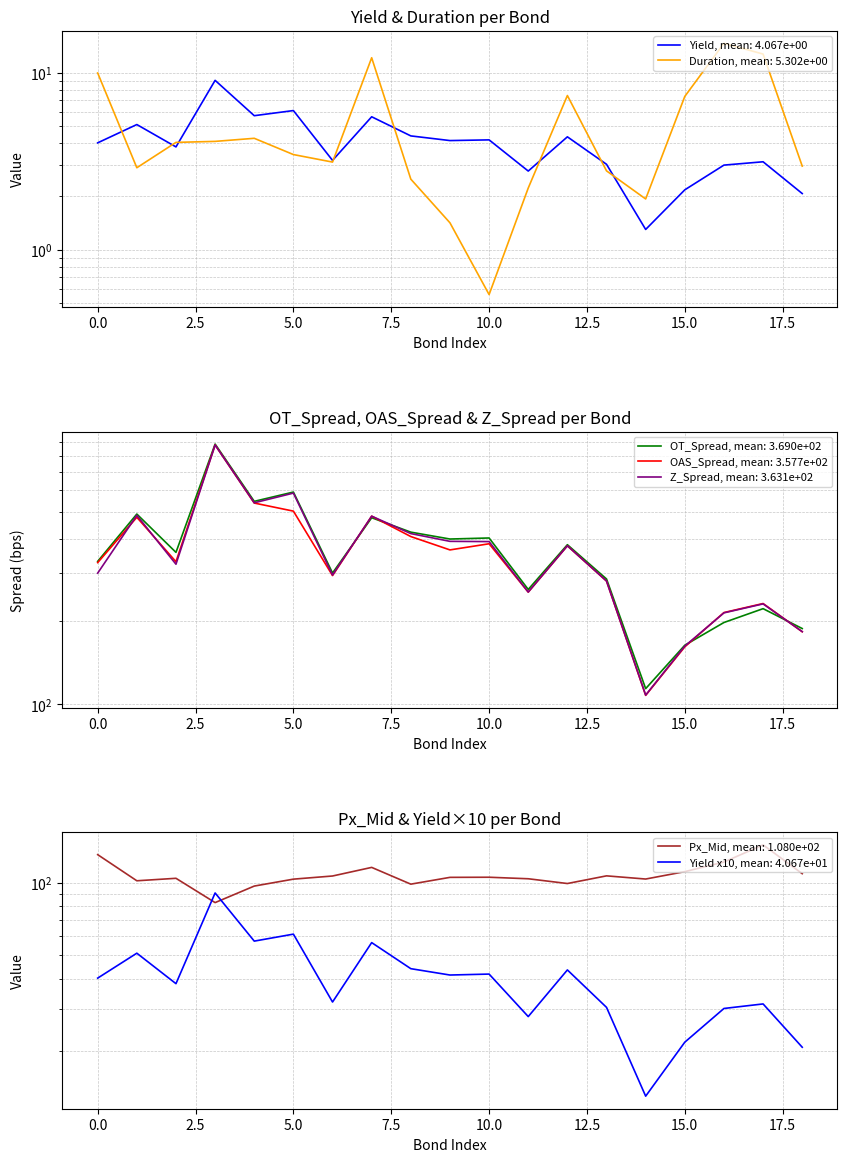

Between ALPEKA 5 3/8 08/08/23 and ALFAA 5 1/4 03/25/24, which is larger?

ALFAA 5 1/4 03/25/24